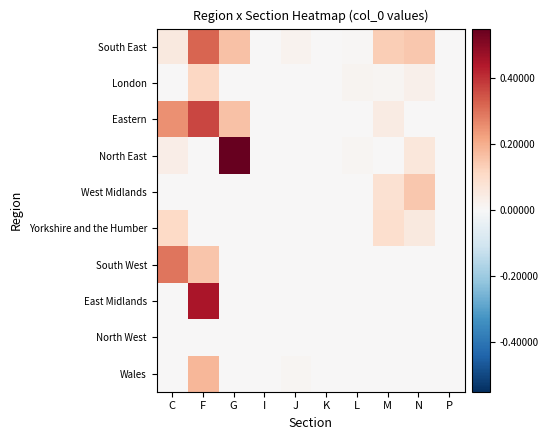

Reading left to right, transcribe all the data shown in this chart.

South East: C=0.1	F=0.3	G=0.2	I=0.0	J=0.0	K=0.0	L=0.0	M=0.1	N=0.2	P=0.0
London: C=0.0	F=0.1	G=0.0	I=0.0	J=0.0	K=0.0	L=0.0	M=0.0	N=0.0	P=0.0
Eastern: C=0.3	F=0.4	G=0.2	I=0.0	J=0.0	K=0.0	L=0.0	M=0.0	N=0.0	P=0.0
North East: C=0.0	F=0.0	G=0.6	I=0.0	J=0.0	K=0.0	L=0.0	M=0.0	N=0.1	P=0.0
West Midlands: C=0.0	F=0.0	G=0.0	I=0.0	J=0.0	K=0.0	L=0.0	M=0.1	N=0.2	P=0.0
Yorkshire and the Humber: C=0.1	F=0.0	G=0.0	I=0.0	J=0.0	K=0.0	L=0.0	M=0.1	N=0.1	P=0.0
South West: C=0.3	F=0.2	G=0.0	I=0.0	J=0.0	K=0.0	L=0.0	M=0.0	N=0.0	P=0.0
East Midlands: C=0.0	F=0.4	G=0.0	I=0.0	J=0.0	K=0.0	L=0.0	M=0.0	N=0.0	P=0.0
North West: C=0.0	F=0.0	G=0.0	I=0.0	J=0.0	K=0.0	L=0.0	M=0.0	N=0.0	P=0.0
Wales: C=0.0	F=0.2	G=0.0	I=0.0	J=0.0	K=0.0	L=0.0	M=0.0	N=0.0	P=0.0